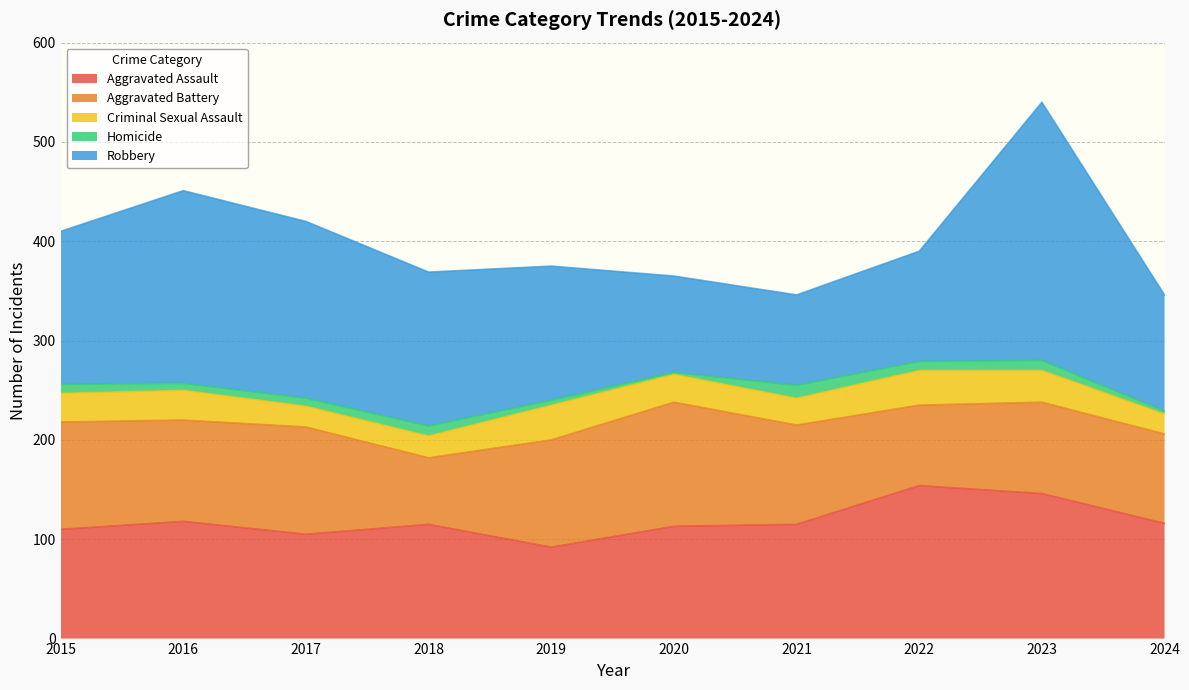

At 2016, list the series in order from smallest to largest.

Homicide, Criminal Sexual Assault, Aggravated Battery, Aggravated Assault, Robbery